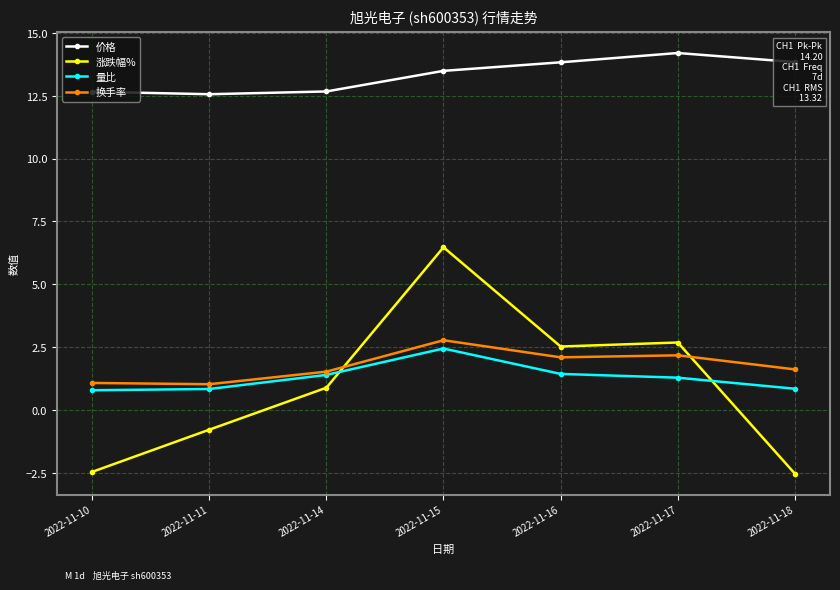

After their last crossing, which series has the higher values: 量比 or 涨跌幅%?

量比